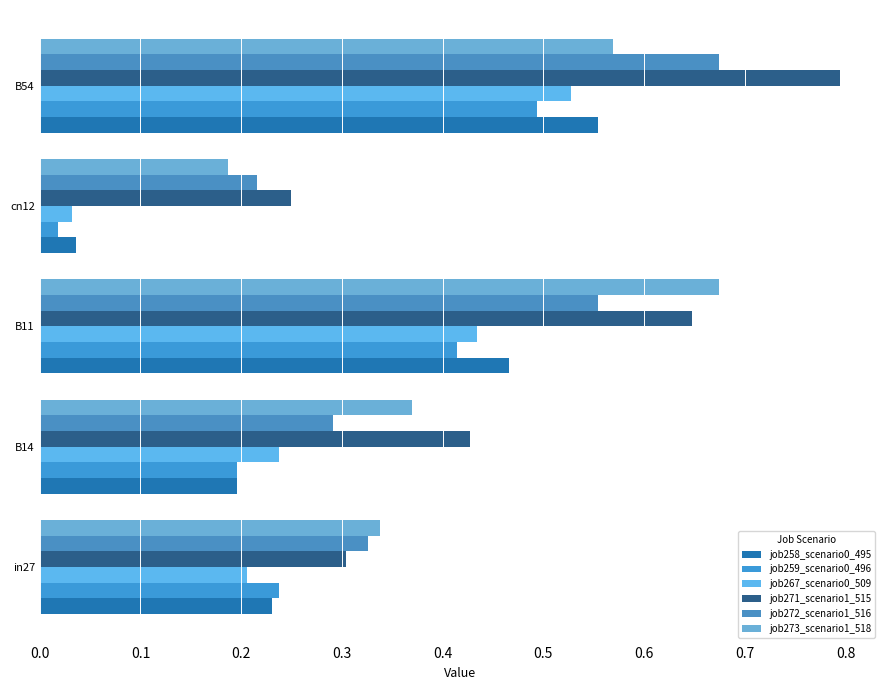

Count the number of categories in the chart.

5